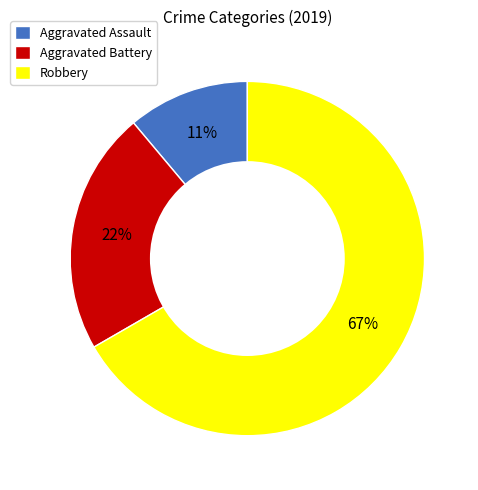

Count the number of slices in the pie.

3